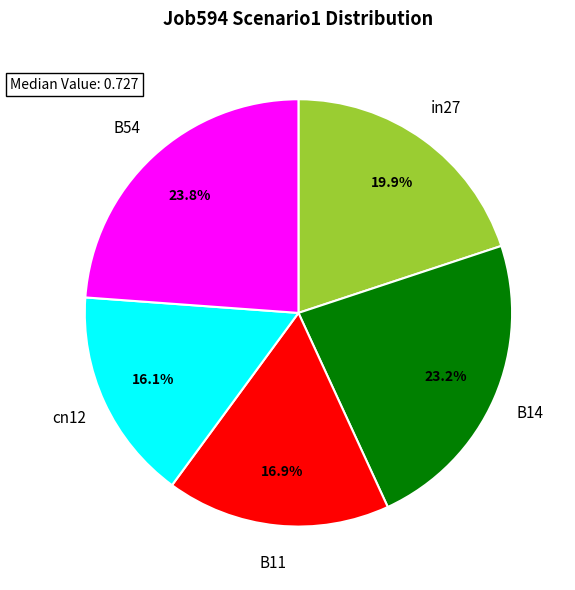

Do B54 and in27 together represent more than half of the pie?

No